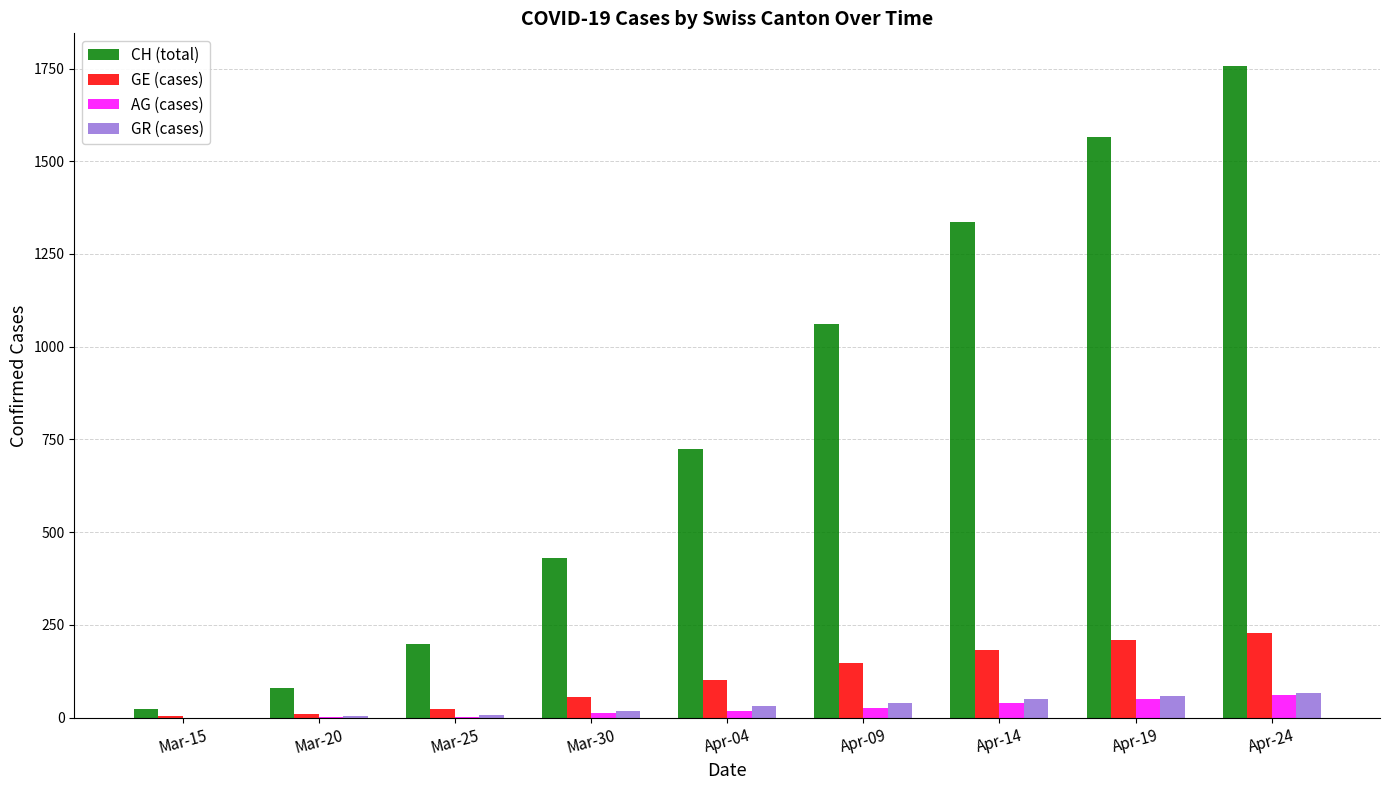

What is the sum of the GE (cases) values at Mar-15 and Mar-25?

26